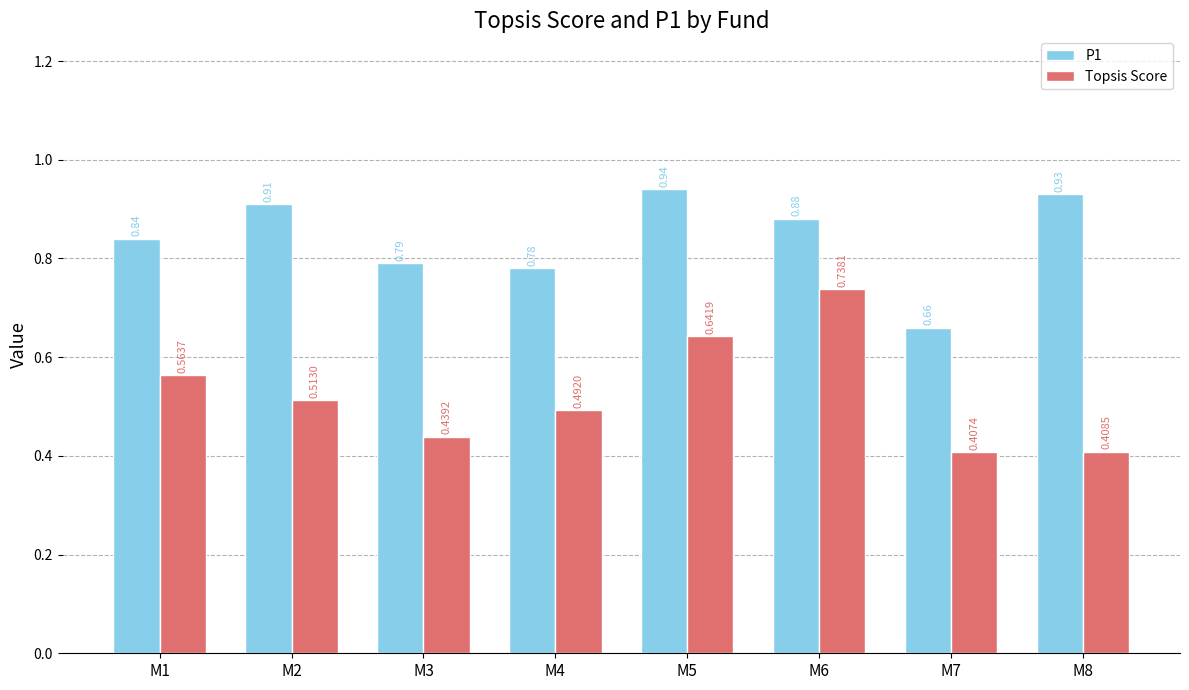

At how many categories does at least one series exceed 0?

8